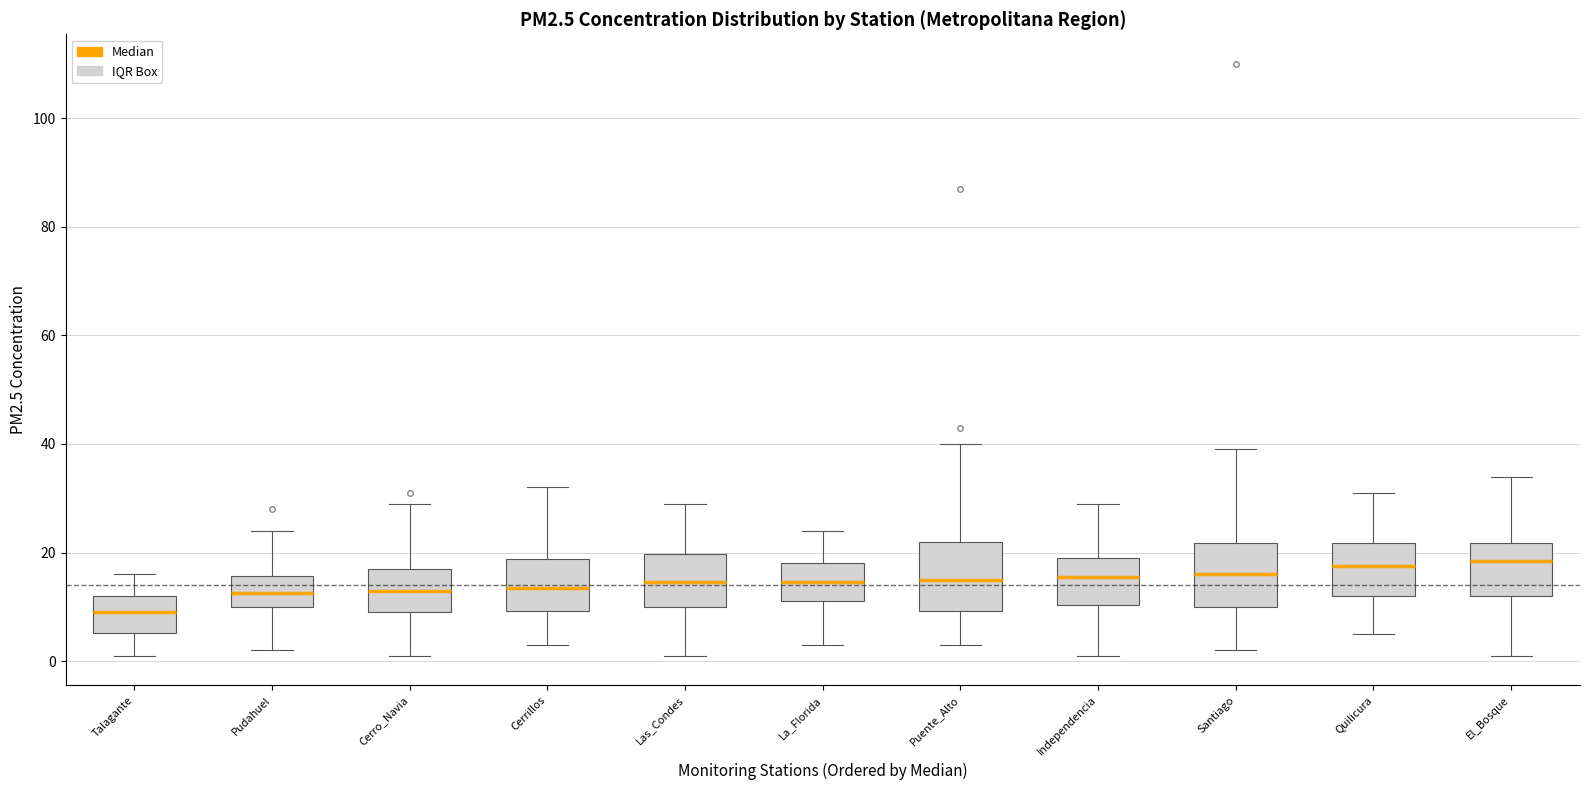

Reading left to right, transcribe this box plot: for each box, give where its median line is, the range the box spans, and where its two whiskers end, as read against the y-axis. The values are not printed on the chart, so give them approximately, as read against the axis.

Talagante: median 10, box 6 to 12, whiskers 2 to 16
Pudahuel: median 12, box 10 to 16, whiskers 2 to 24
Cerro_Navia: median 14, box 10 to 18, whiskers 2 to 30
Cerrillos: median 14, box 10 to 18, whiskers 4 to 32
Las_Condes: median 14, box 10 to 20, whiskers 2 to 30
La_Florida: median 14, box 12 to 18, whiskers 4 to 24
Puente_Alto: median 16, box 10 to 22, whiskers 4 to 40
Independencia: median 16, box 10 to 20, whiskers 2 to 30
Santiago: median 16, box 10 to 22, whiskers 2 to 40
Quilicura: median 18, box 12 to 22, whiskers 6 to 32
El_Bosque: median 18, box 12 to 22, whiskers 2 to 34